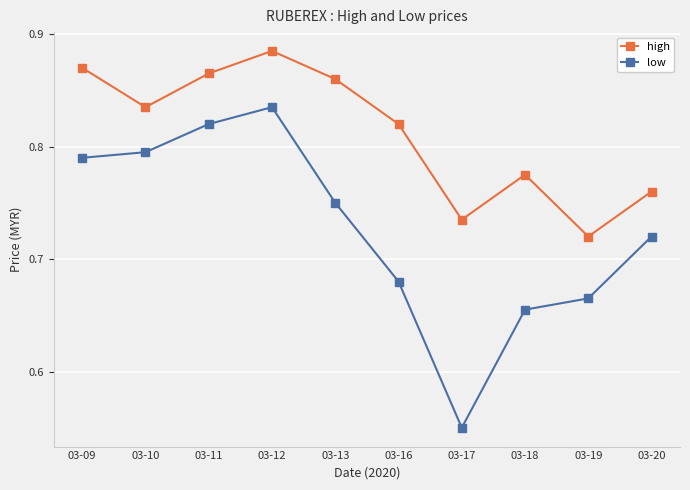

True or false: low has more than 2 interior local peaks.

False